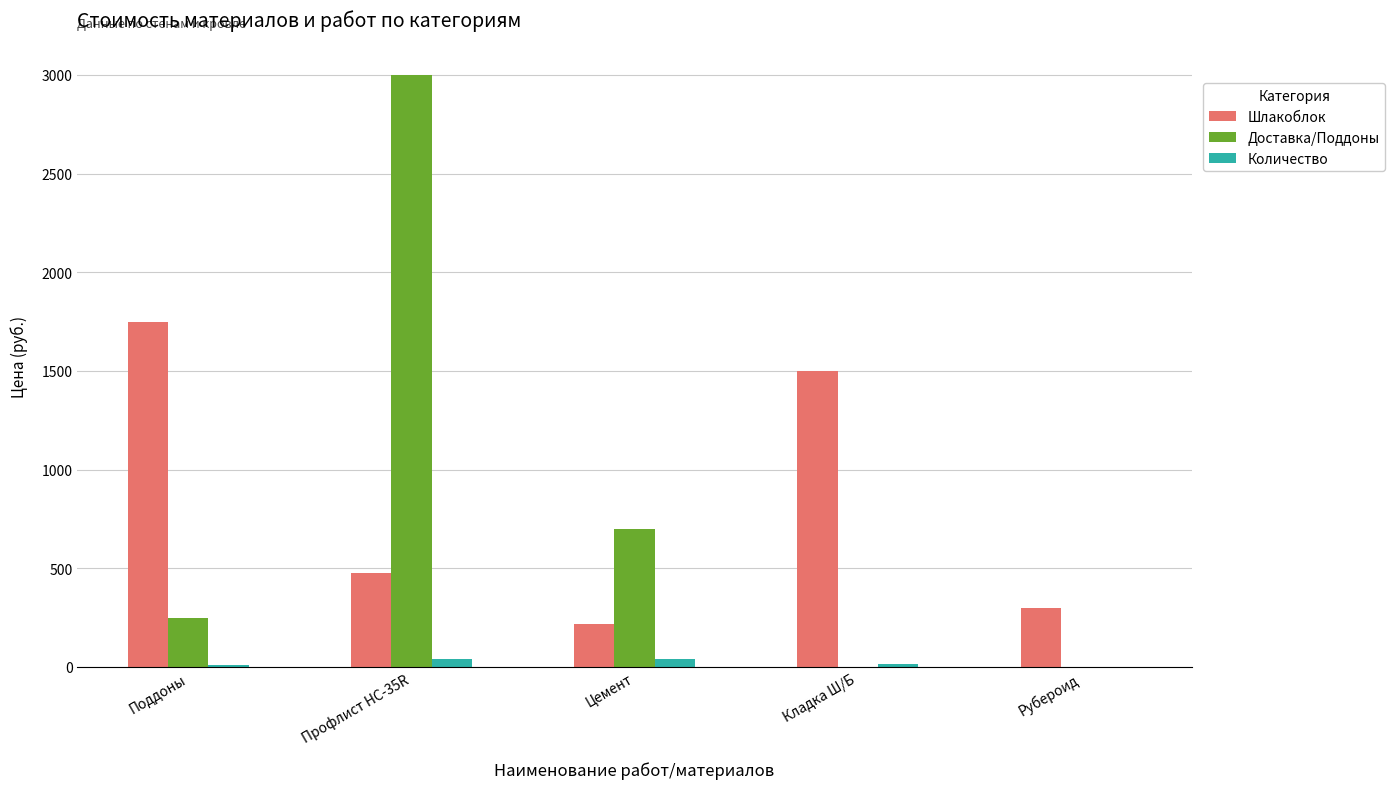

How many groups of bars are there?

5